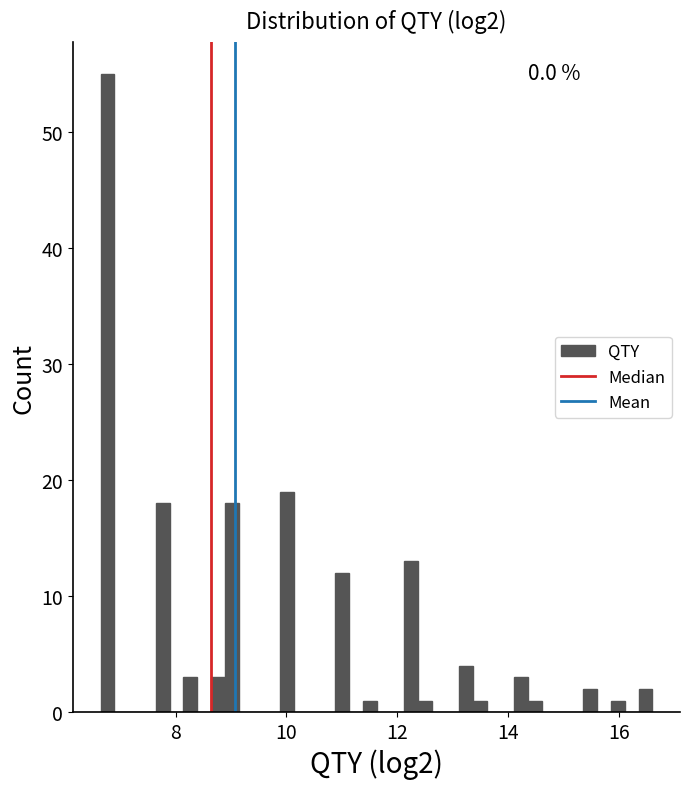

Around what value on the x-axis is the tallest bar? Give the approximate position of its centre, as read against the axis.

6.8